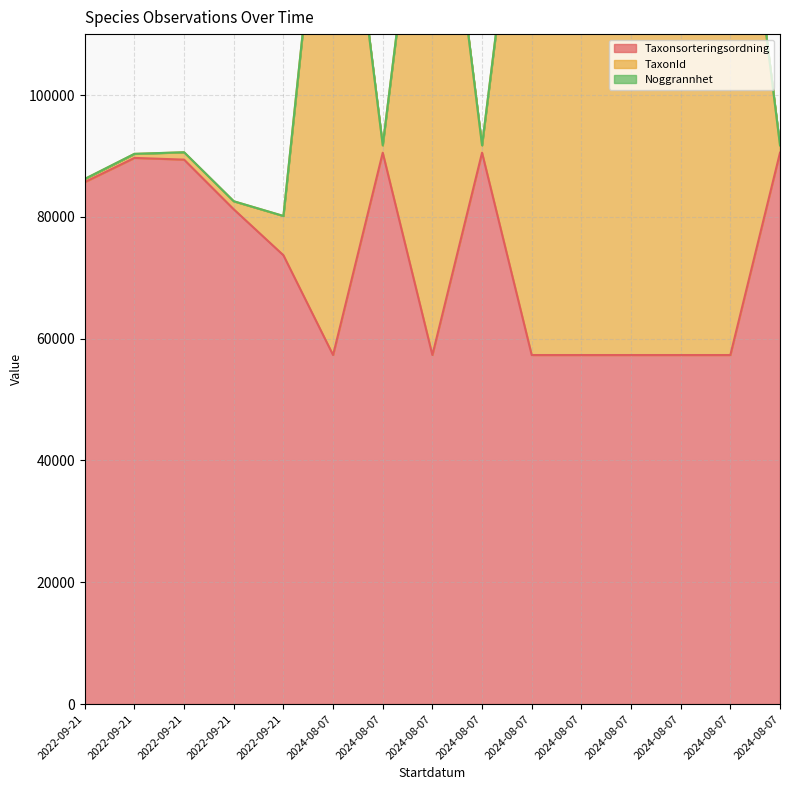

Which series has the largest total across all categories?

TaxonId